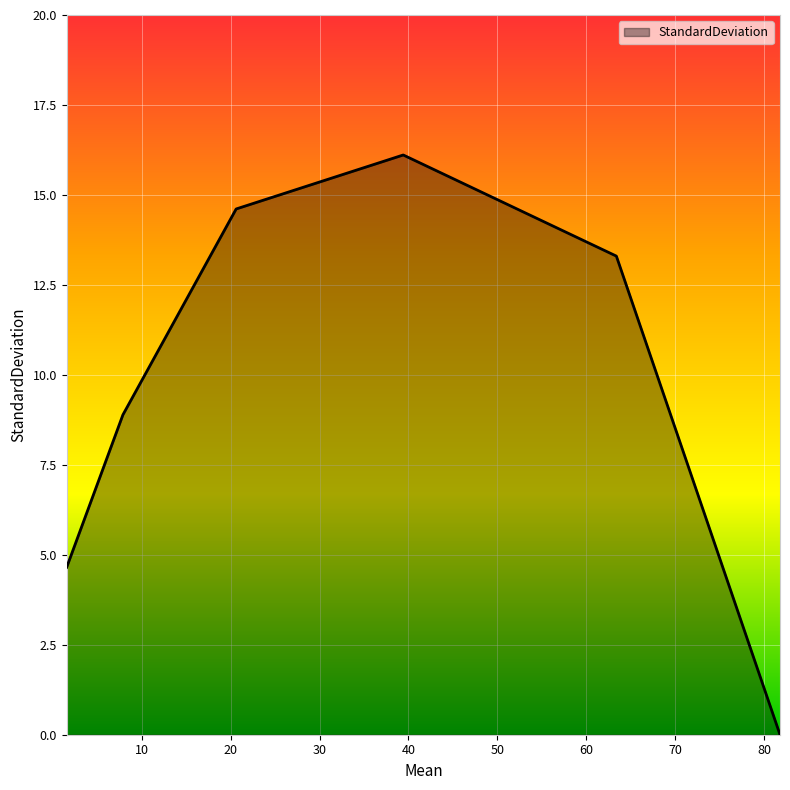

What is the difference between the maximum and second lowest values?

11.5